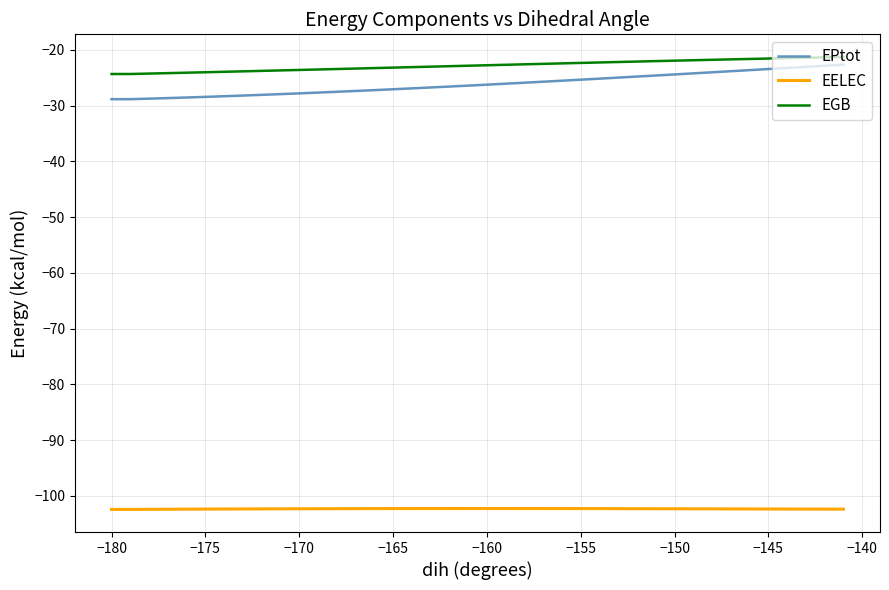

How many distinct data groups are displayed?

3